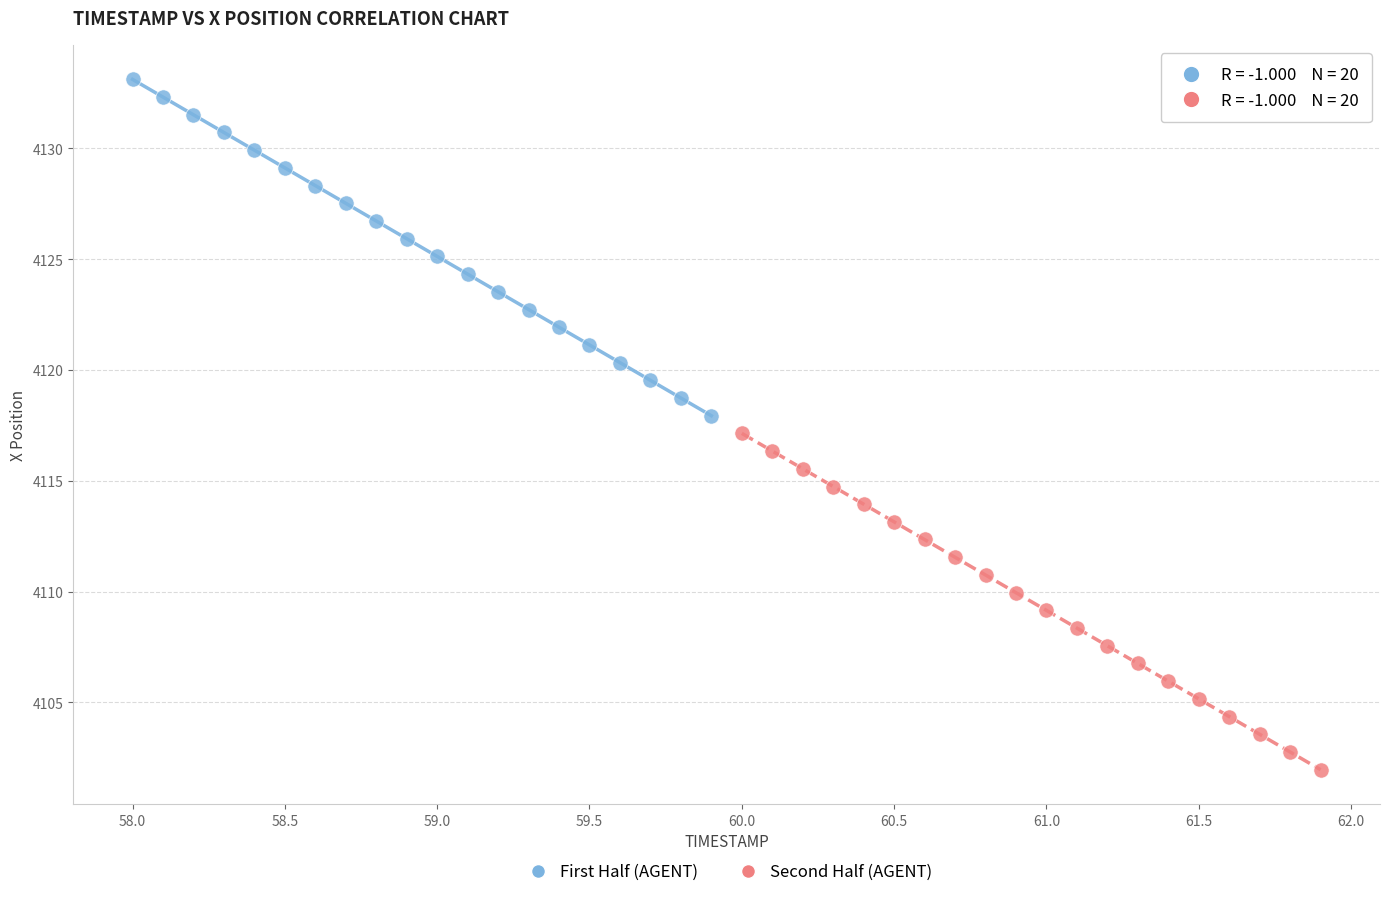

Which series reaches the minimum Y coordinate?

Second Half (AGENT)